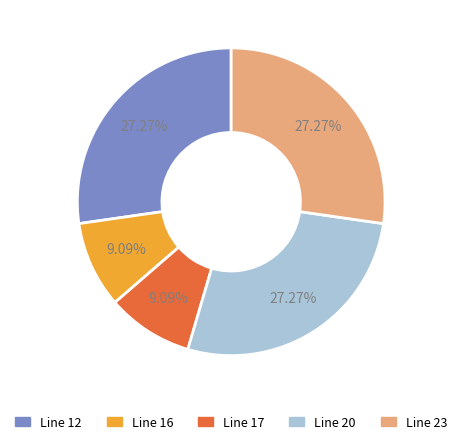

Does any single category account for the majority?

No